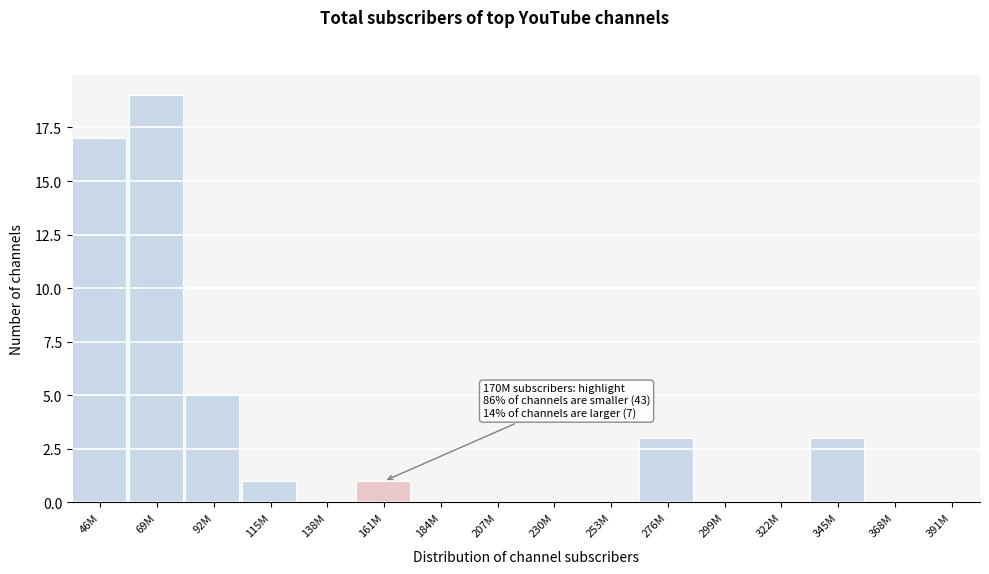

Reading left to right, transcribe all the data shown in this chart.

46M=17	69M=19	92M=5	115M=1	138M=0	161M=1	184M=0	207M=0	230M=0	253M=0	276M=3	299M=0	322M=0	345M=3	368M=0	391M=0